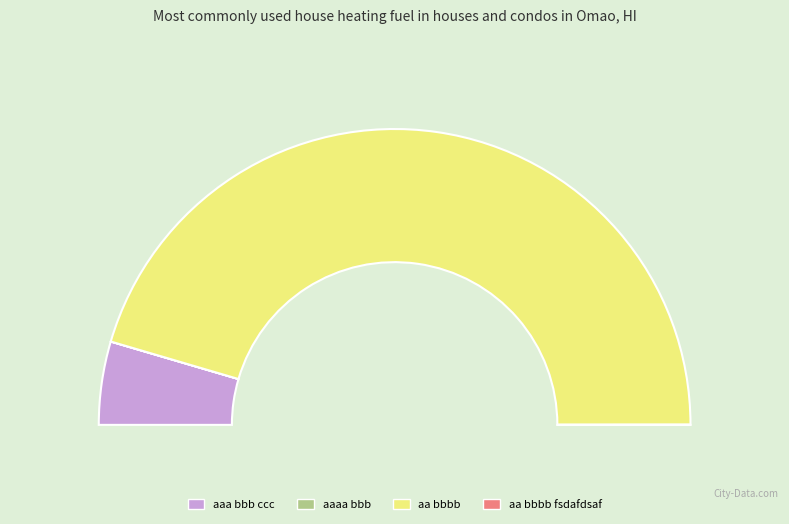

Which has a higher value, 13 or 5?

13